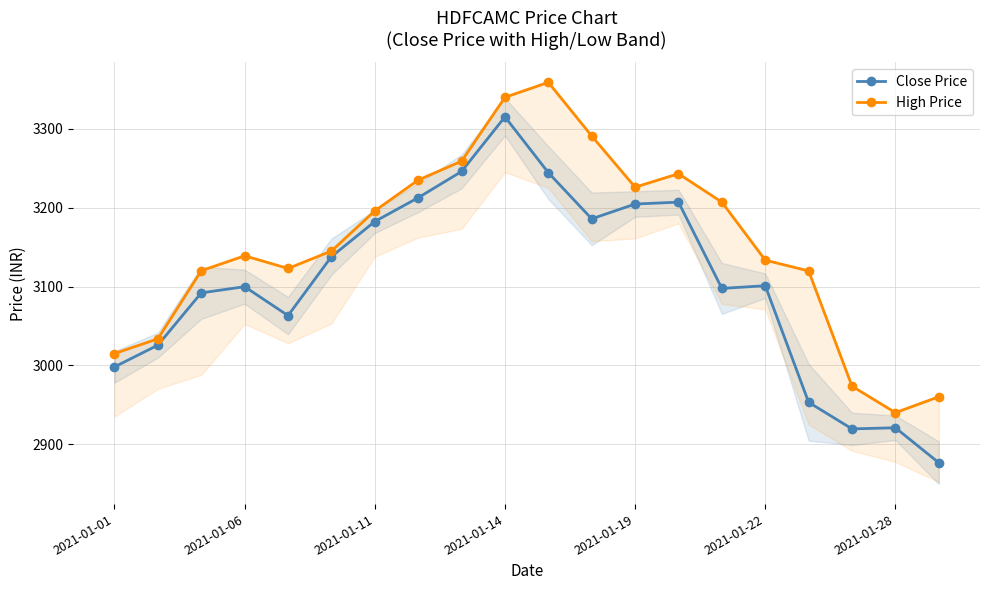

Reading left to right, what are all the values shown in this chart?

Close Price: 2998.1	3025.7	3091.9	3099.8	3063.2	3137.8	3182.4	3212.6	3245.9	3315.2	3244.4	3185.8	3204.6	3207.0	3097.6	3101.0	2953.2	2919.4	2920.8	2876.6
High Price: 3015.0	3033.7	3120.0	3138.9	3122.9	3145.0	3195.9	3235.0	3258.9	3339.9	3358.9	3290.9	3226.0	3243.1	3207.0	3133.4	3119.8	2973.6	2940.0	2960.2